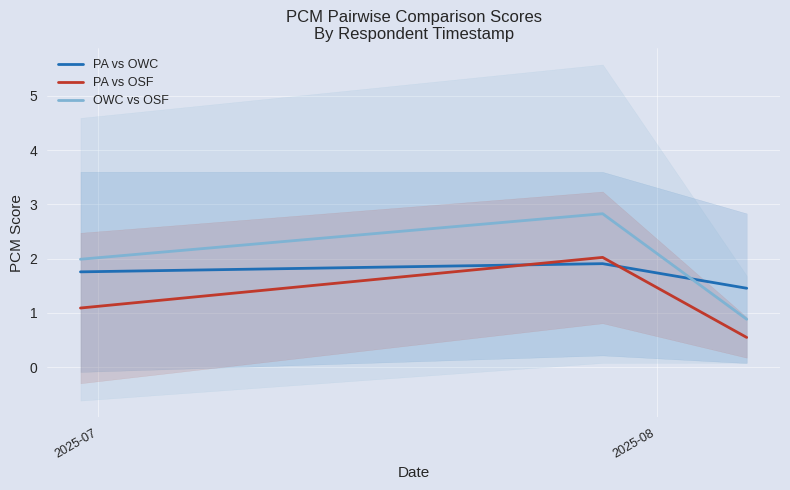

Does the chart display data point markers on the line(s)?

No